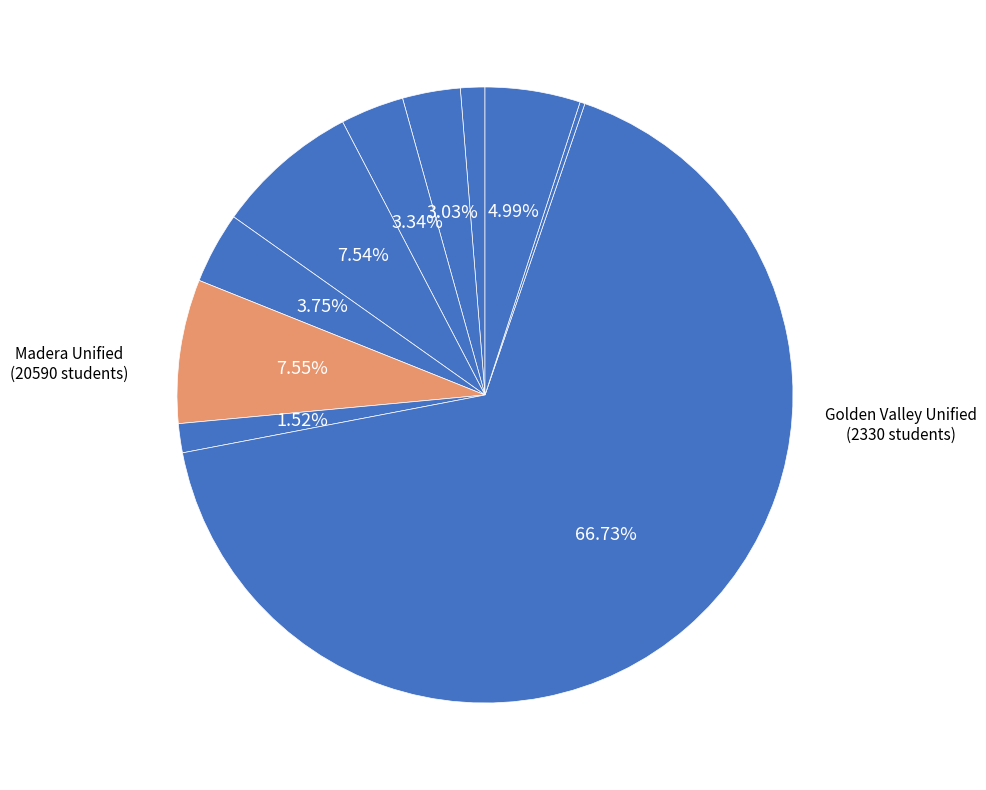

To the nearest percent, what is the average slice percentage?

10%